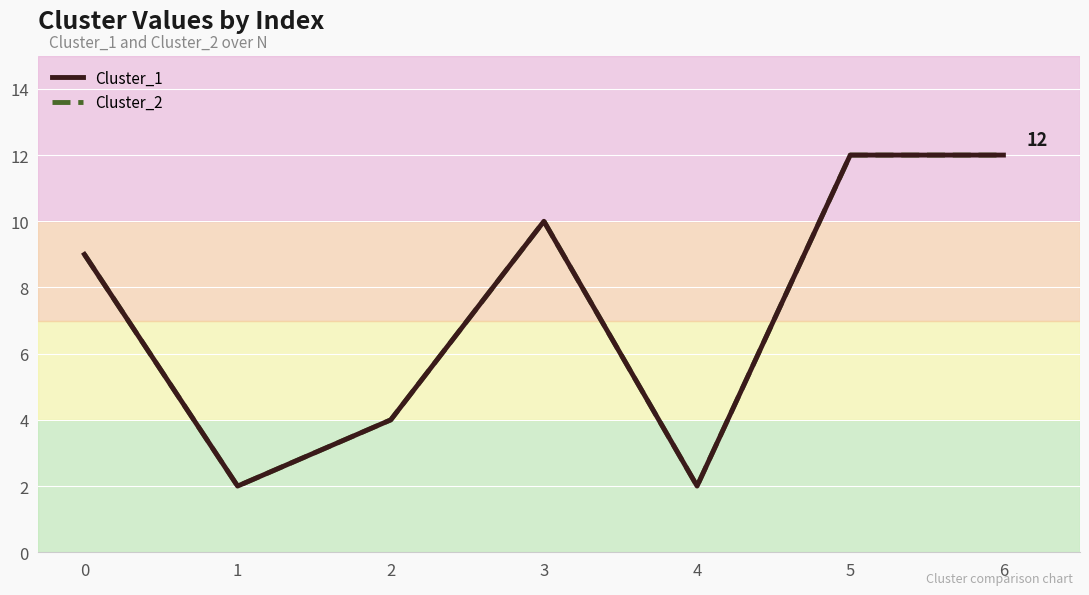

What is the maximum value for Cluster_2?

12